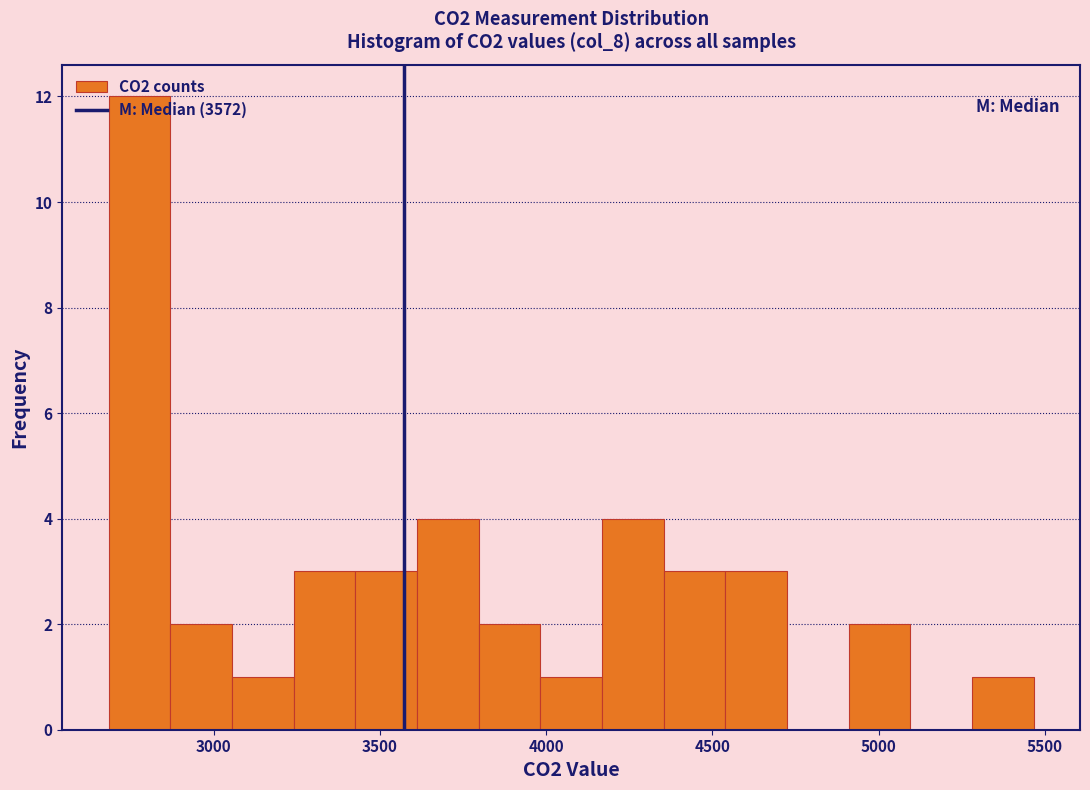

Around what value on the x-axis is the tallest bar? Give the approximate position of its centre, as read against the axis.

2800